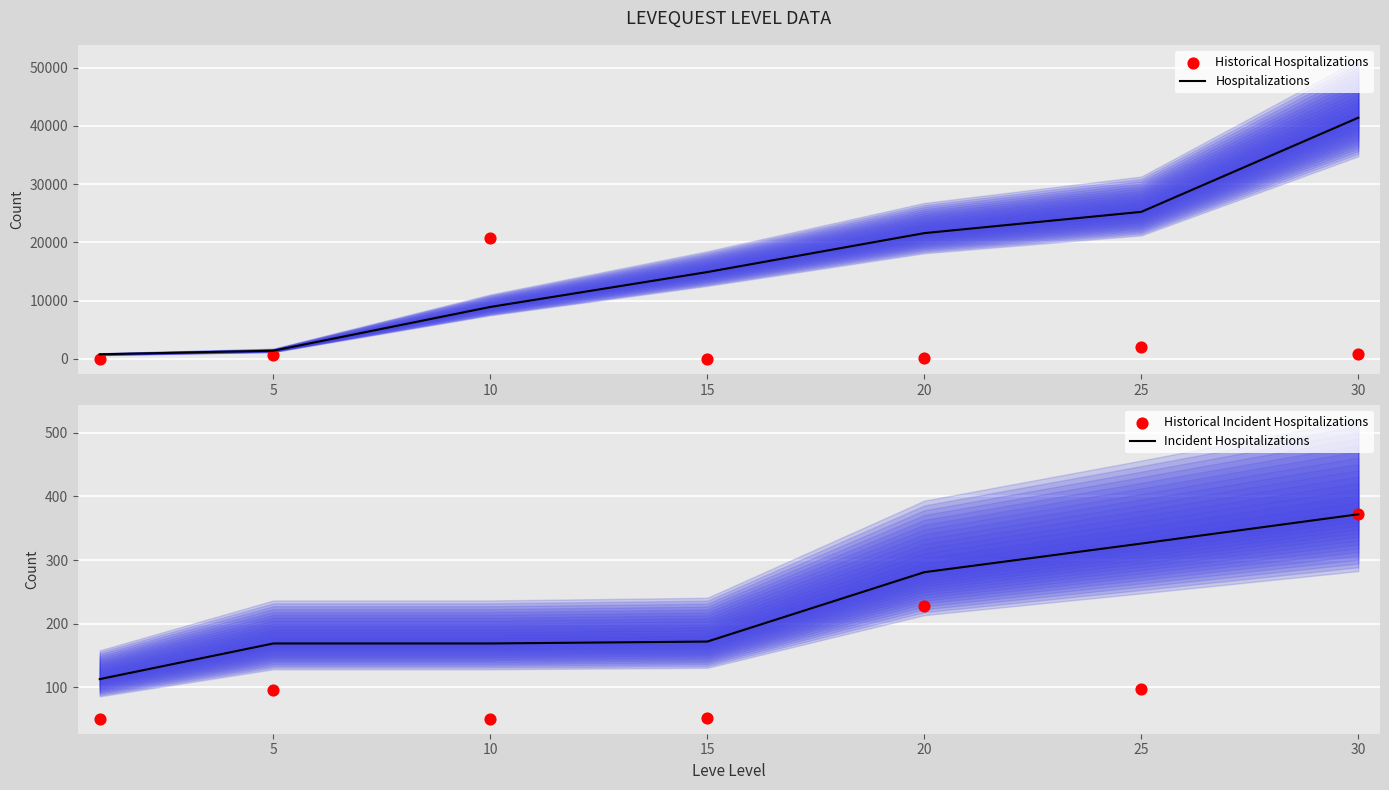

Which series has the widest spread of Y values?

Hospitalizations